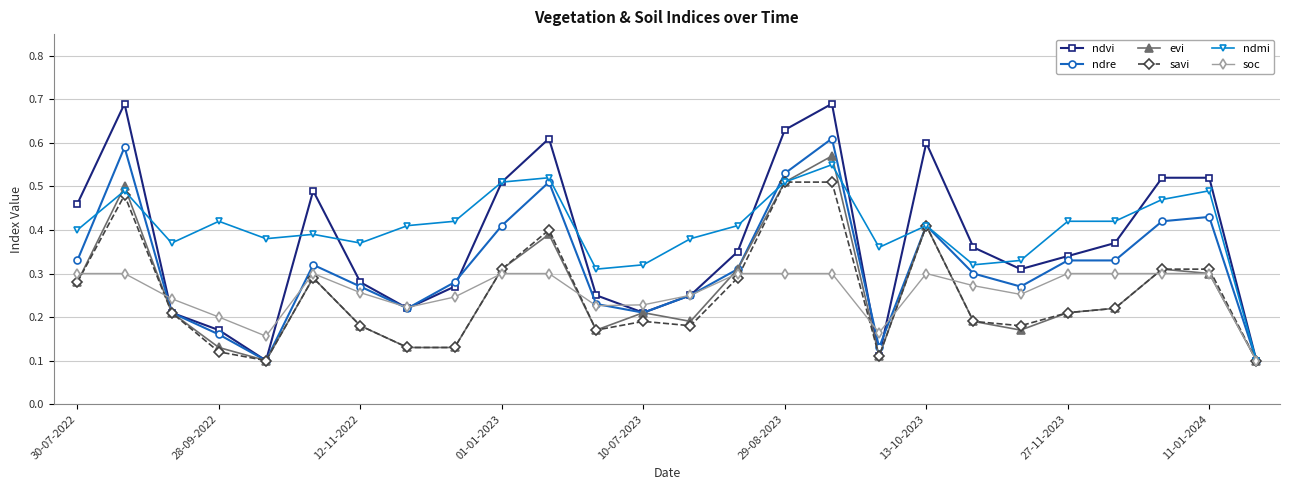

At how many categories does at least one series exceed 0?

26